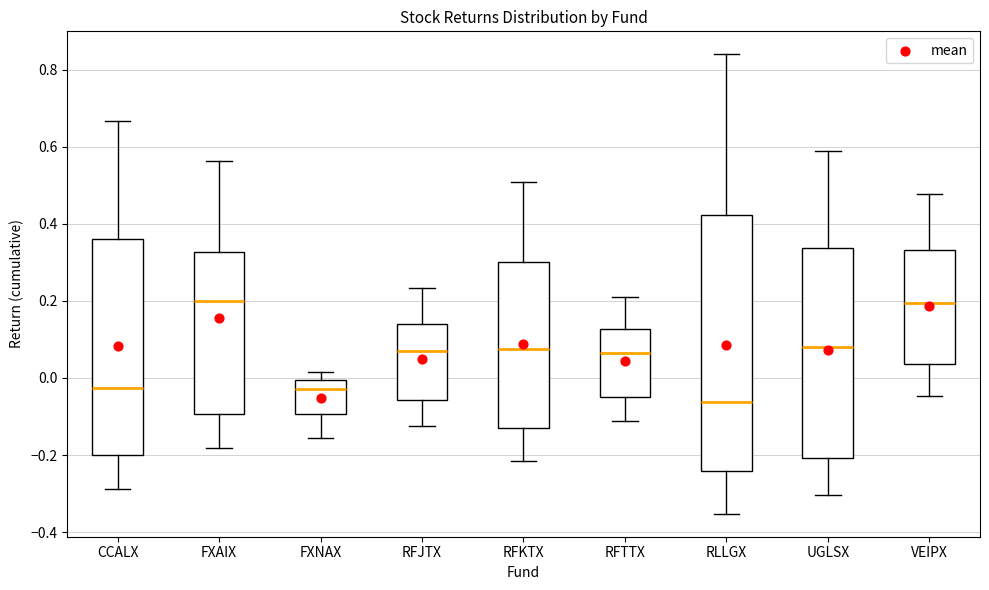

Reading left to right, read every box against the y-axis: the position of its median line, the range the box covers, and the ends of its whiskers. The values are not printed on the chart, so give them approximately, as read against the axis.

CCALX: median -0.02, box -0.20 to 0.36, whiskers -0.28 to 0.66
FXAIX: median 0.20, box -0.10 to 0.32, whiskers -0.18 to 0.56
FXNAX: median -0.02, box -0.10 to 0.00, whiskers -0.16 to 0.02
RFJTX: median 0.08, box -0.06 to 0.14, whiskers -0.12 to 0.24
RFKTX: median 0.08, box -0.12 to 0.30, whiskers -0.22 to 0.50
RFTTX: median 0.06, box -0.06 to 0.12, whiskers -0.12 to 0.20
RLLGX: median -0.06, box -0.24 to 0.42, whiskers -0.36 to 0.84
UGLSX: median 0.08, box -0.20 to 0.34, whiskers -0.30 to 0.58
VEIPX: median 0.20, box 0.04 to 0.34, whiskers -0.04 to 0.48